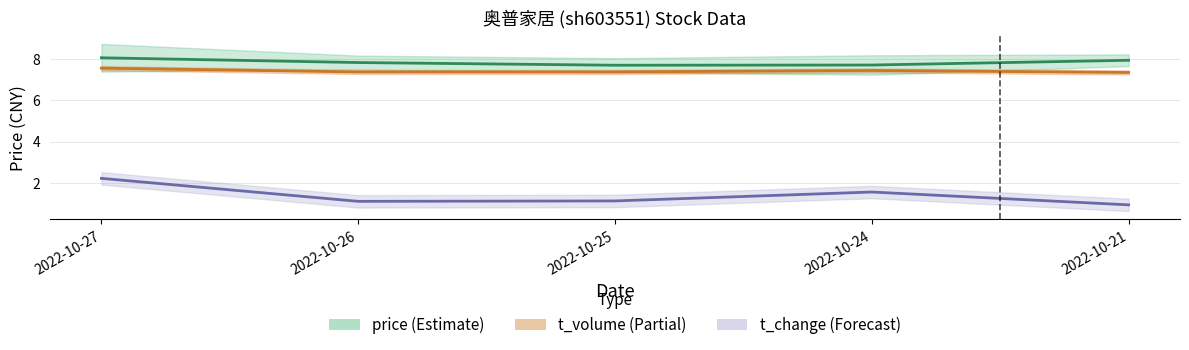

What is the value of the t_change point at the 1st from the left?

2.2